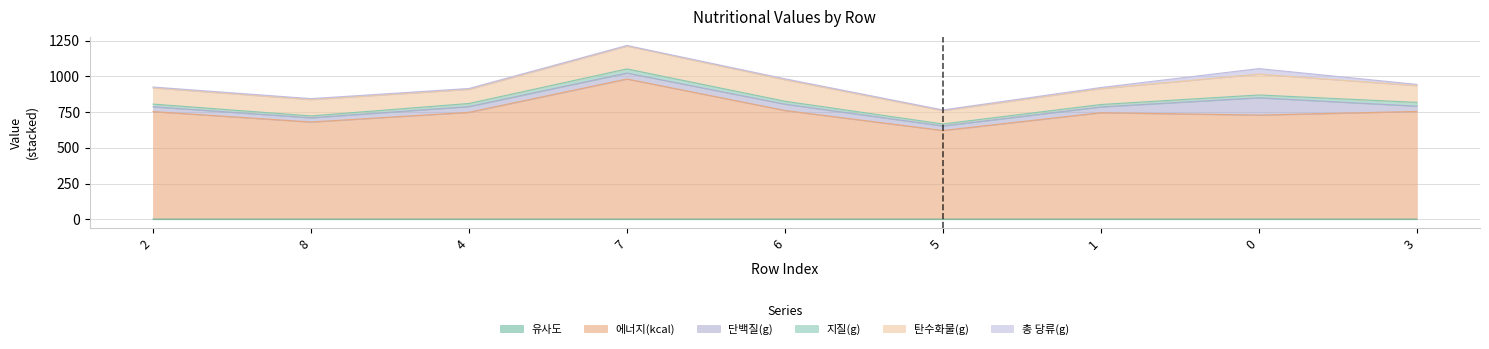

What is the spread (max minus min) of values at 2?

751.5